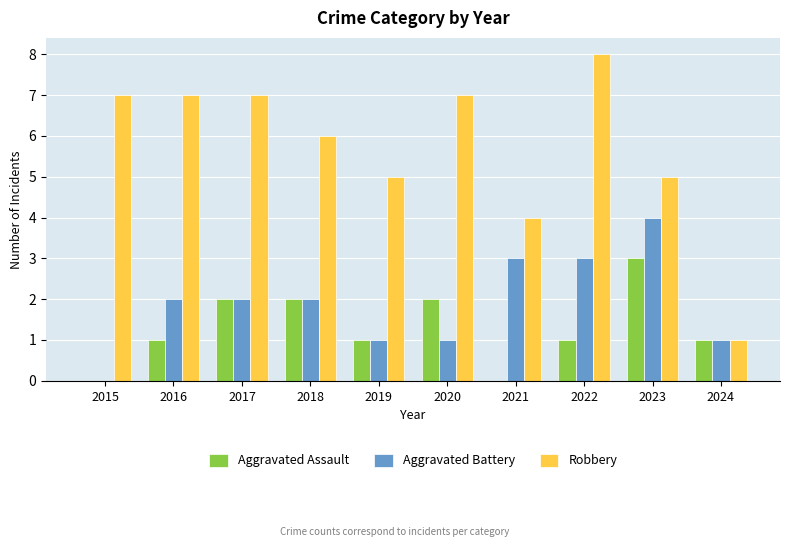

The value of Aggravated Battery at 2022 is 4. True or false?

False